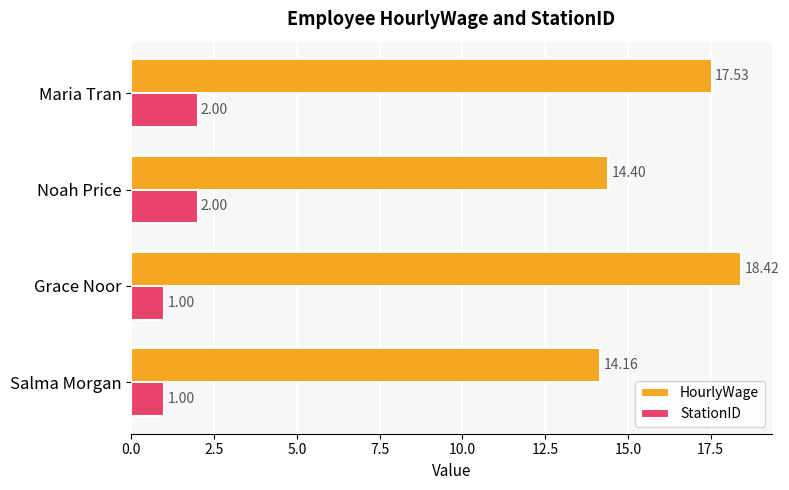

At which category is the sum across all series the highest?

Maria Tran